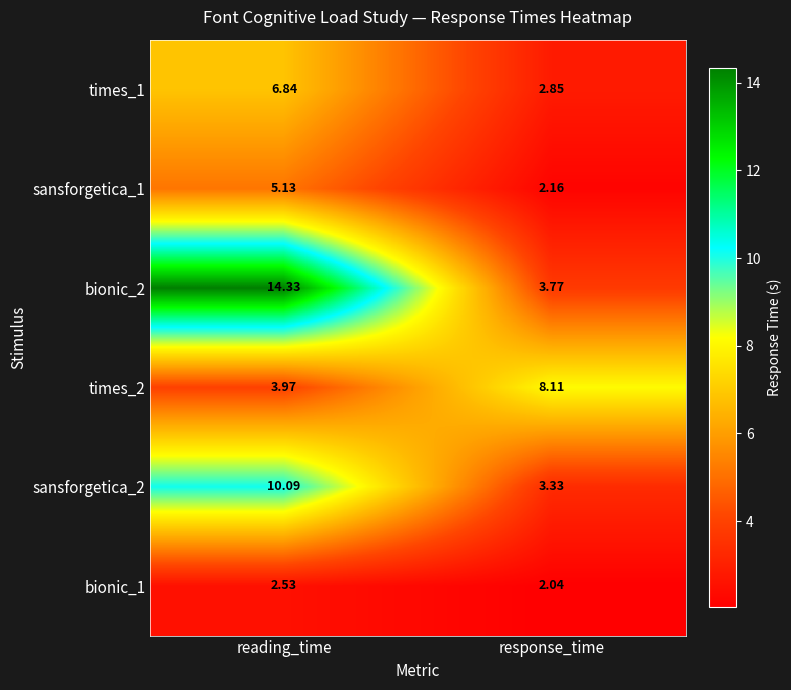

How many distinct data groups are displayed?

6